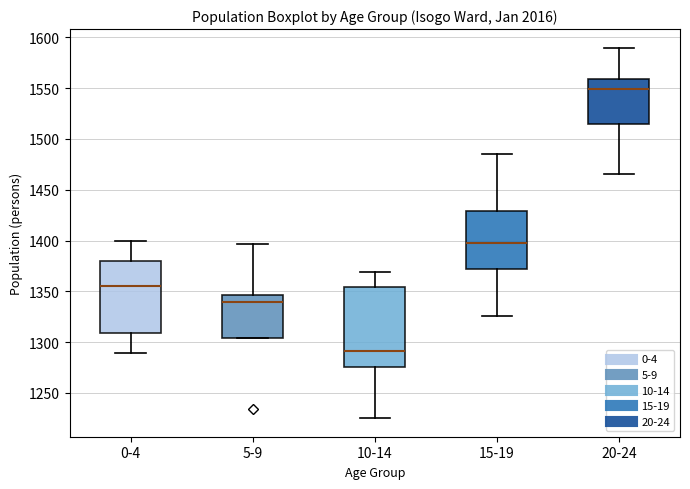

Which box is the tallest, from its lower edge to its upper edge?

10-14